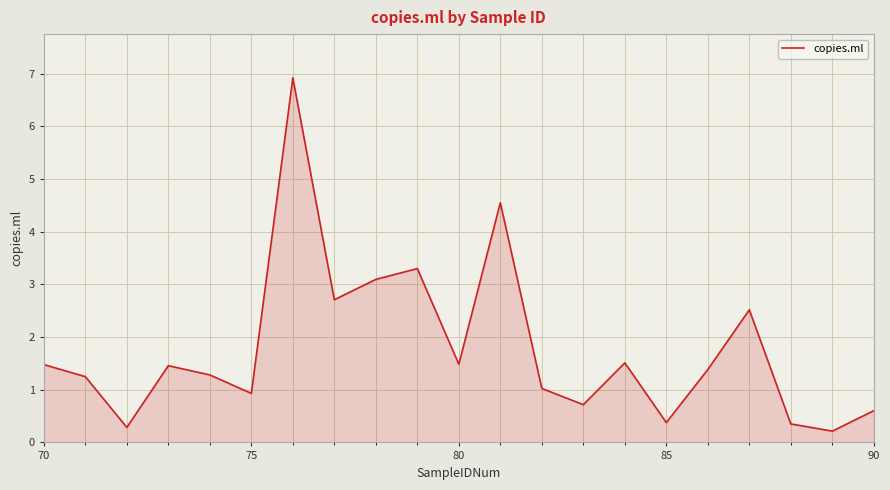

What is the difference between the maximum and minimum values?

6.7